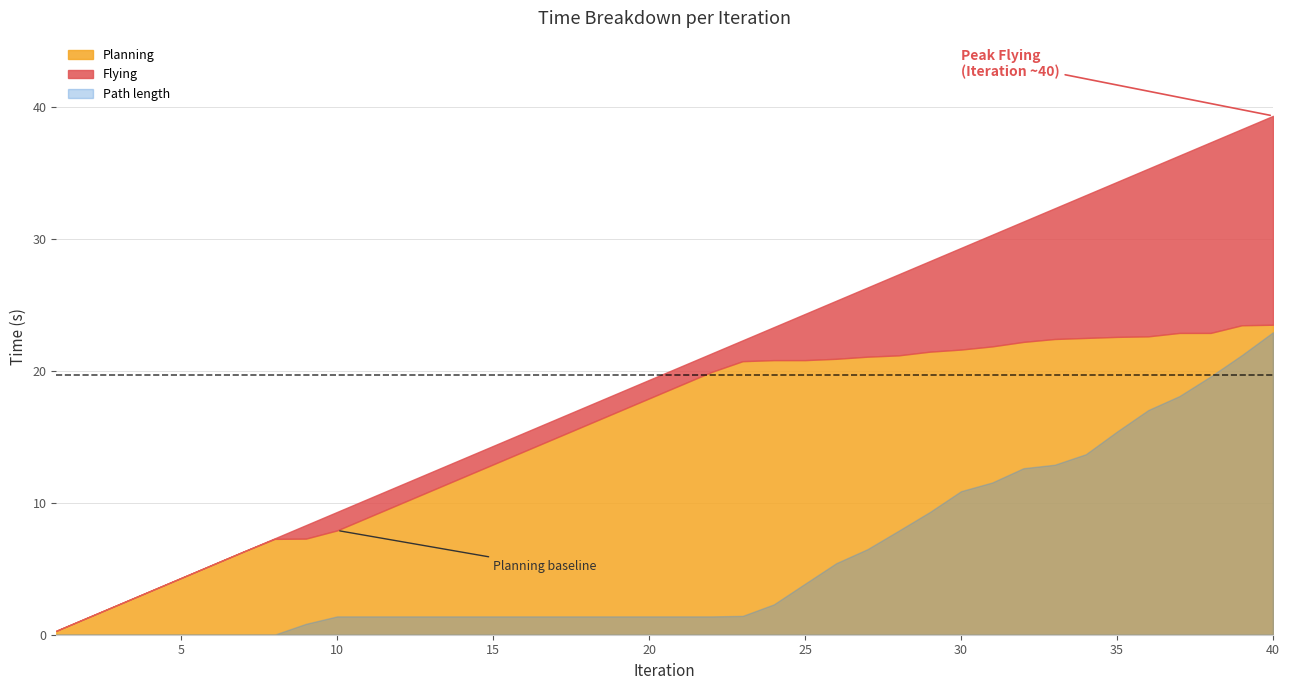

True or false: Planning and Time intersect in this chart.

False